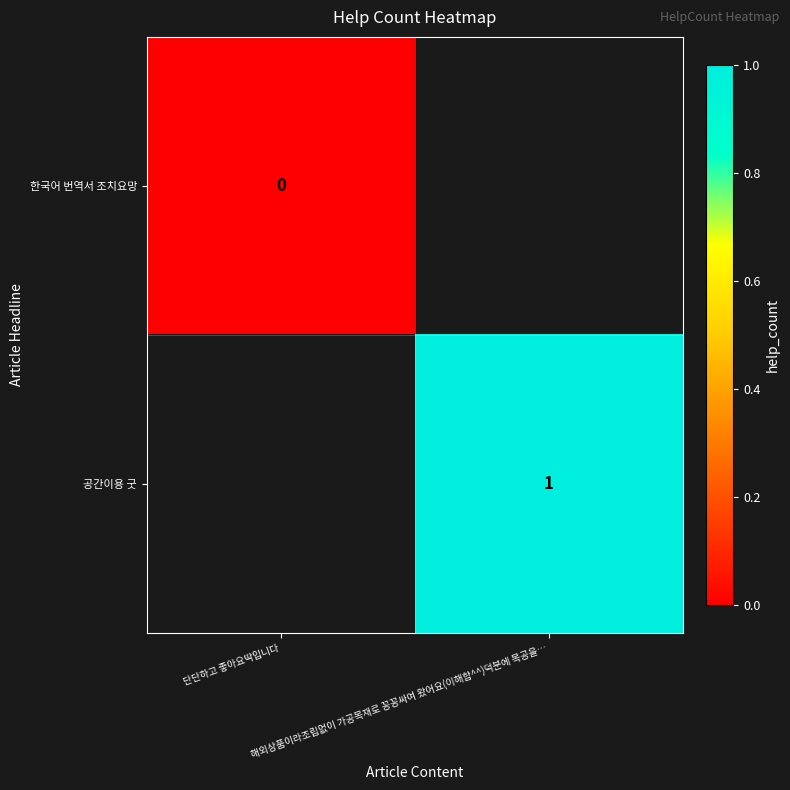

At how many categories does at least one series exceed 0?

1